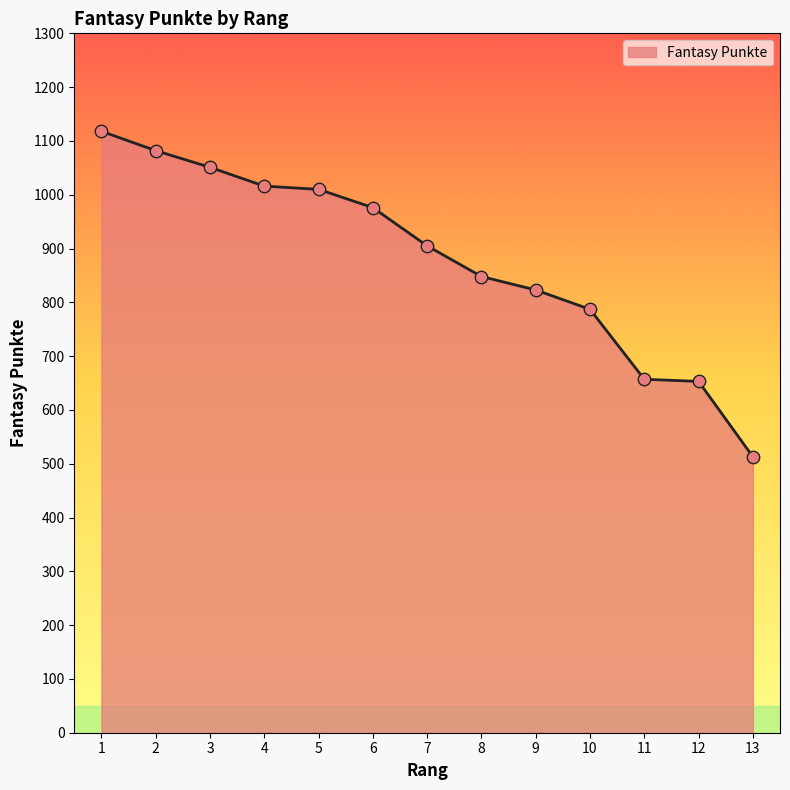

Between 6 and 8, which is larger?

6